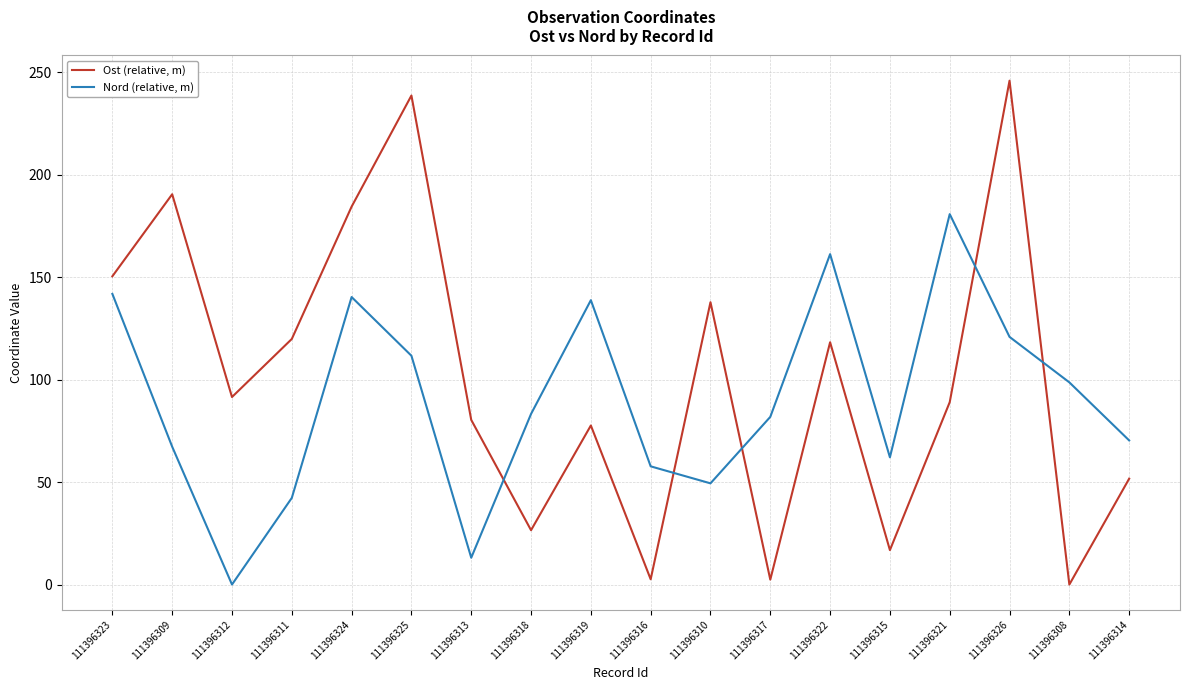

True or false: Nord (relative, m) and Ost (relative, m) intersect in this chart.

True